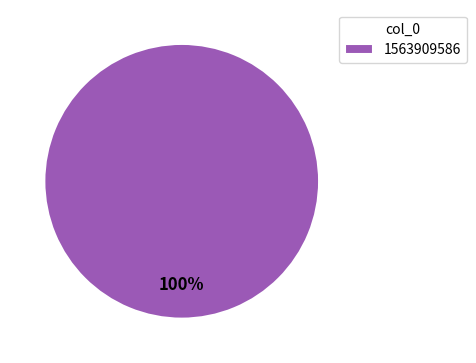

Does any single category account for the majority?

Yes